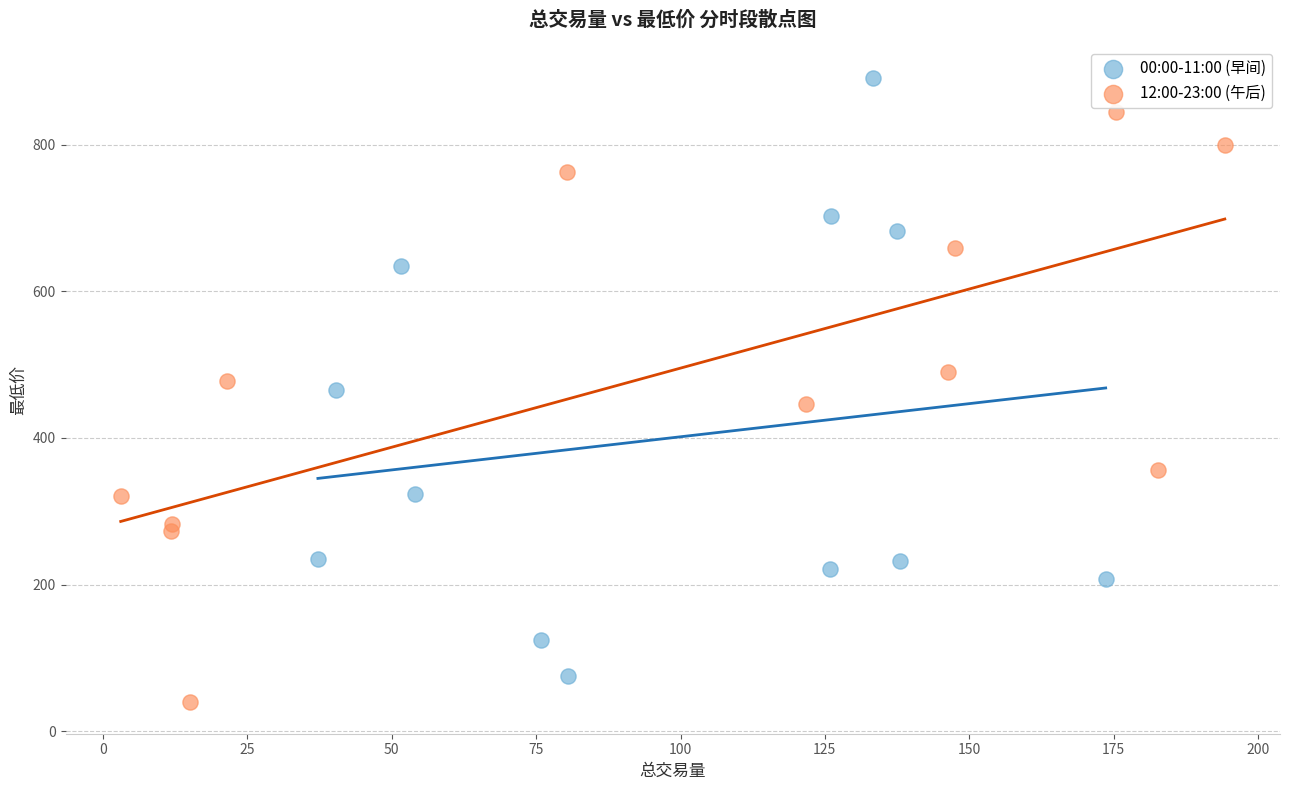

Which series reaches the maximum Y coordinate?

00:00-11:00 (早间)